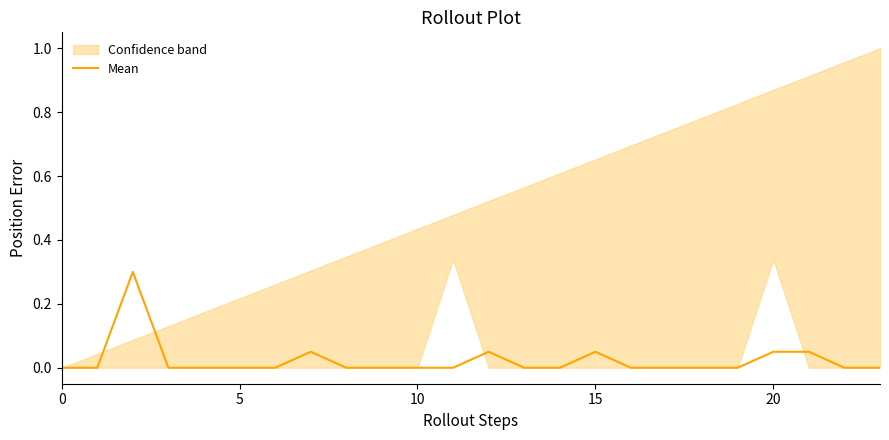

What is the highest value of the Mean series?

0.3